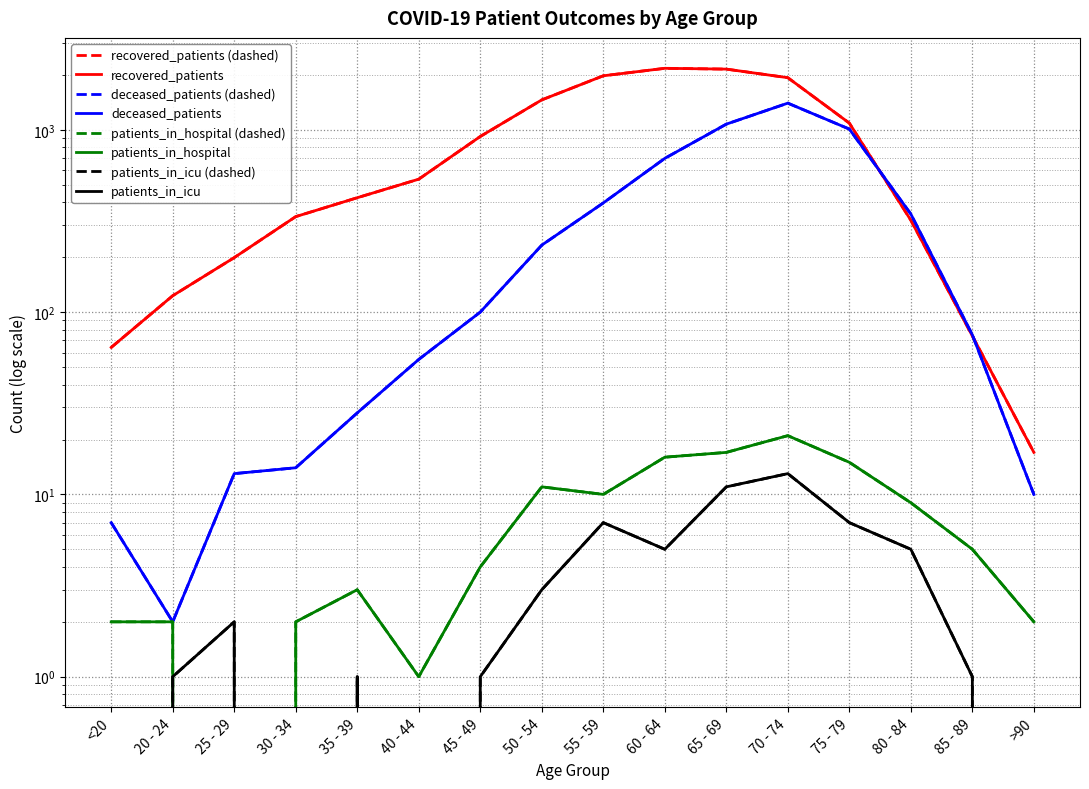

How many values in the patients_in_icu series are below 2?

8